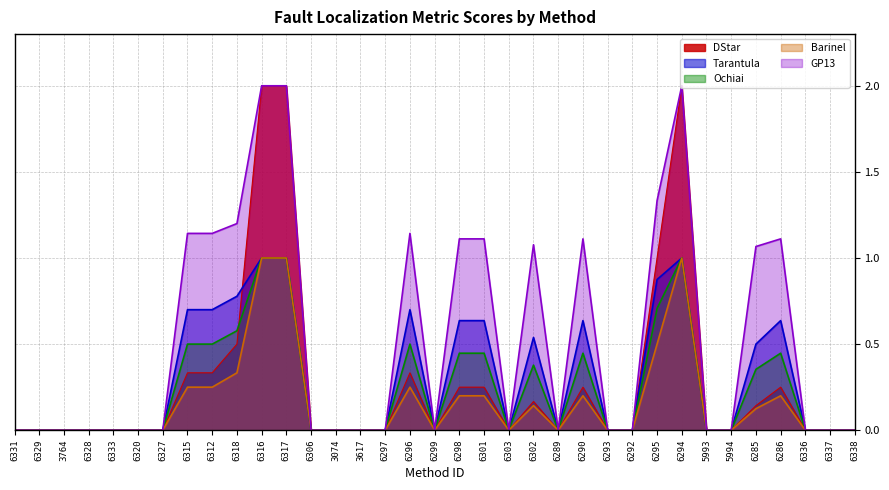

Which category has the highest value in the Barinel series?

6316